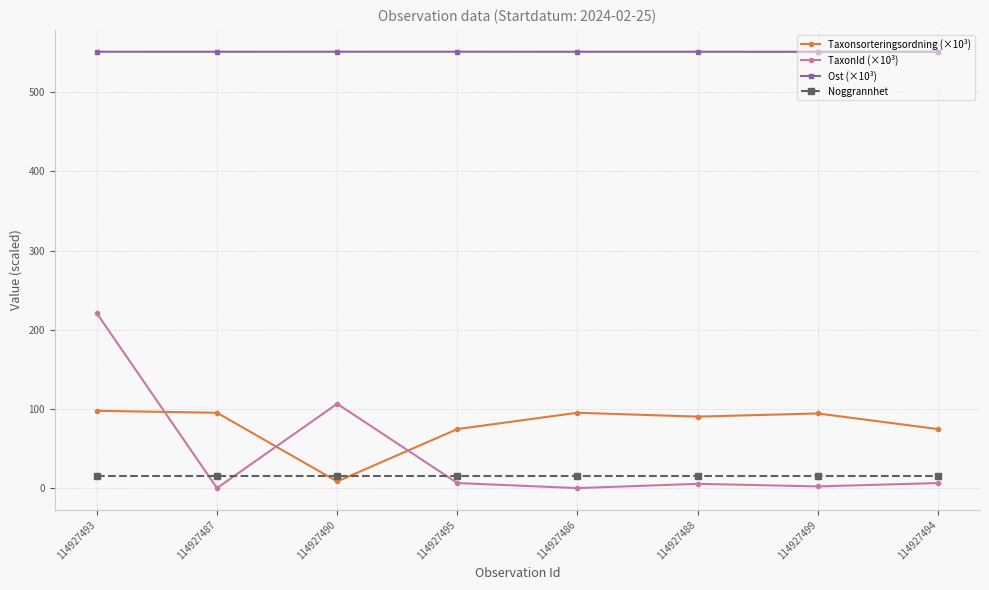

What is the greatest value displayed?

551.2